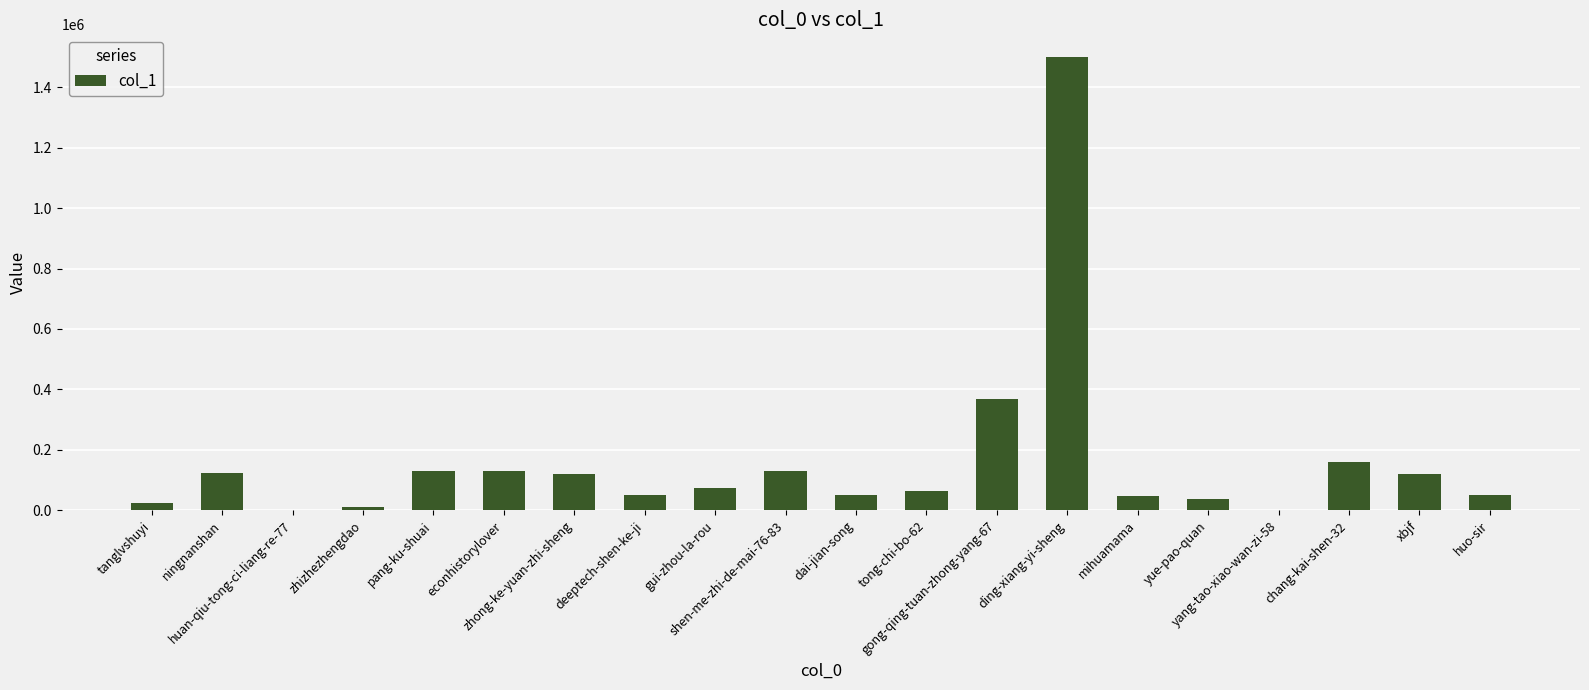

Reading left to right, what are all the values shown in this chart?

tanglvshuyi=25672	ningnanshan=122730	huan-qiu-tong-ci-liang-re-77=1518	zhizhezhengdao=10750	pang-ku-shuai=129549	econhistorylover=129460	zhong-ke-yuan-zhi-sheng=121197	deeptech-shen-ke-ji=51671	gui-zhou-la-rou=73046	shen-me-zhi-de-mai-76-83=131365	dai-jian-song=49336	tong-chi-bo-62=65251	gong-qing-tuan-zhong-yang-67=368470	ding-xiang-yi-sheng=1499698	mihuamama=48469	yue-pao-quan=37753	yang-tao-xiao-wan-zi-58=1099	chang-kai-shen-32=161199	xbjf=120691	huo-sir=50735